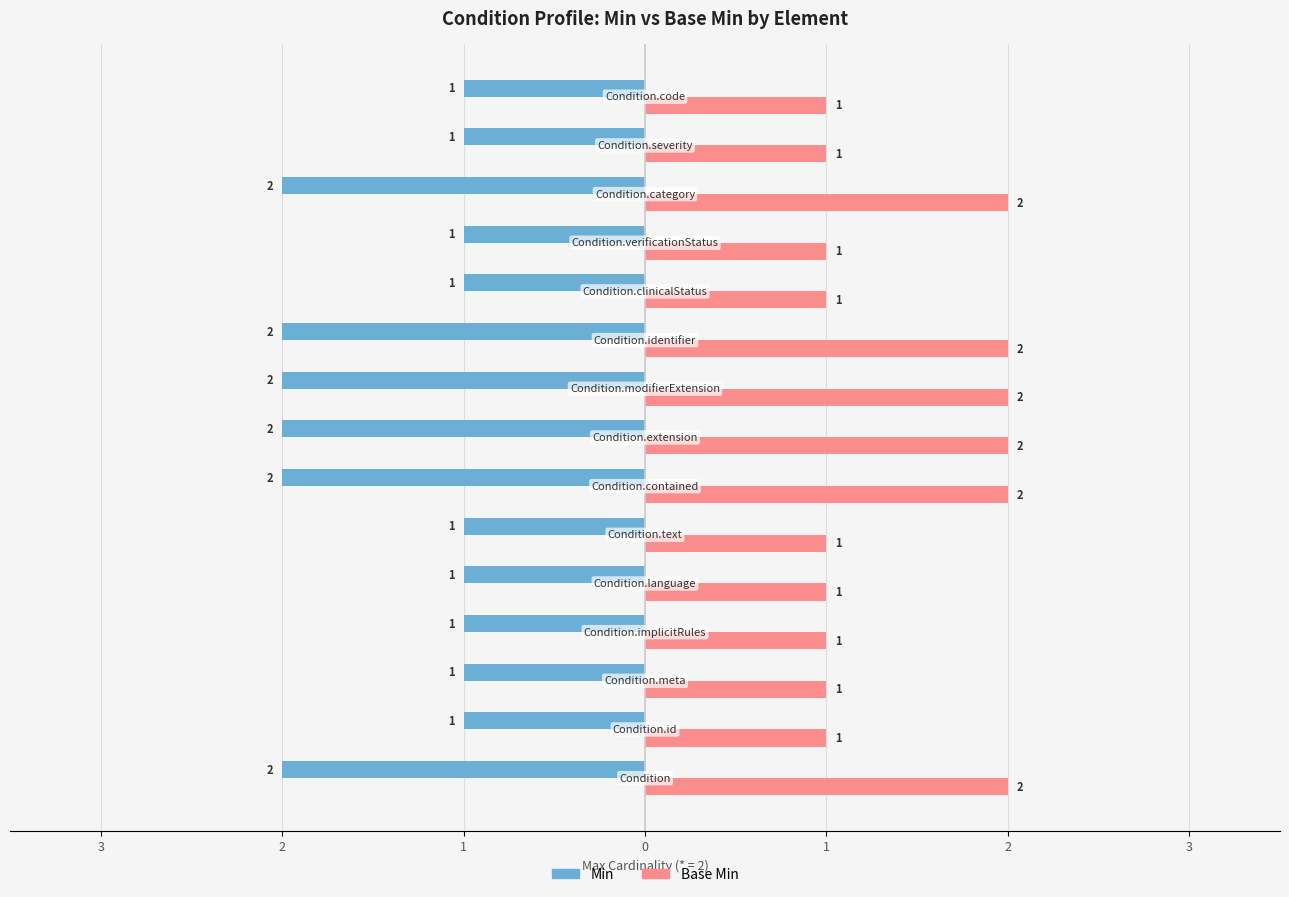

The value of Base Min (Base Max scale) at 1 is 0. True or false?

False